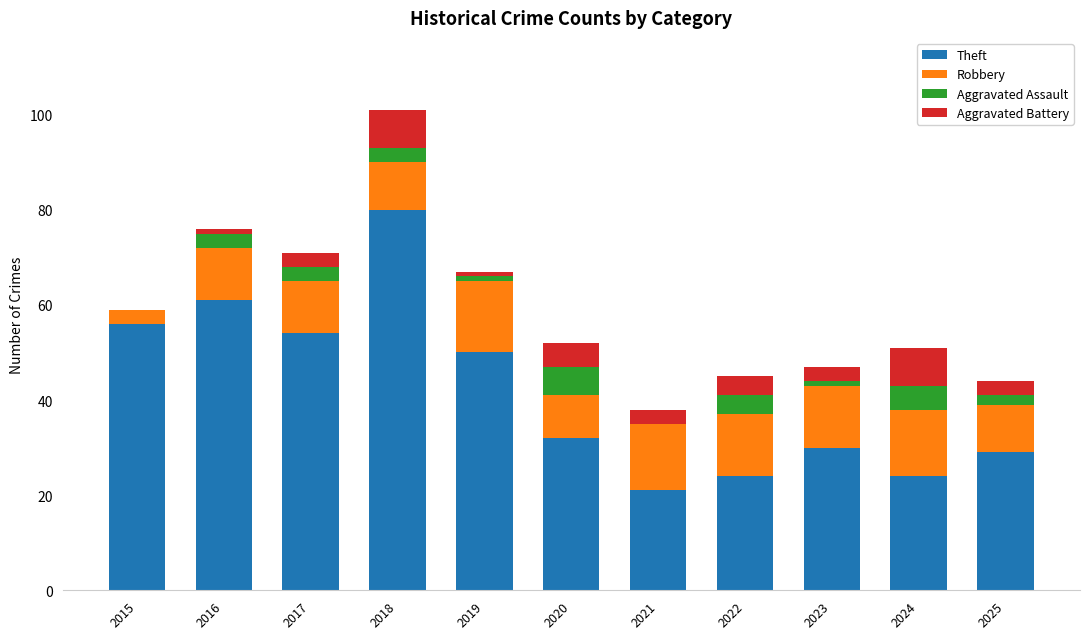

At which category is the sum across all series the highest?

2018